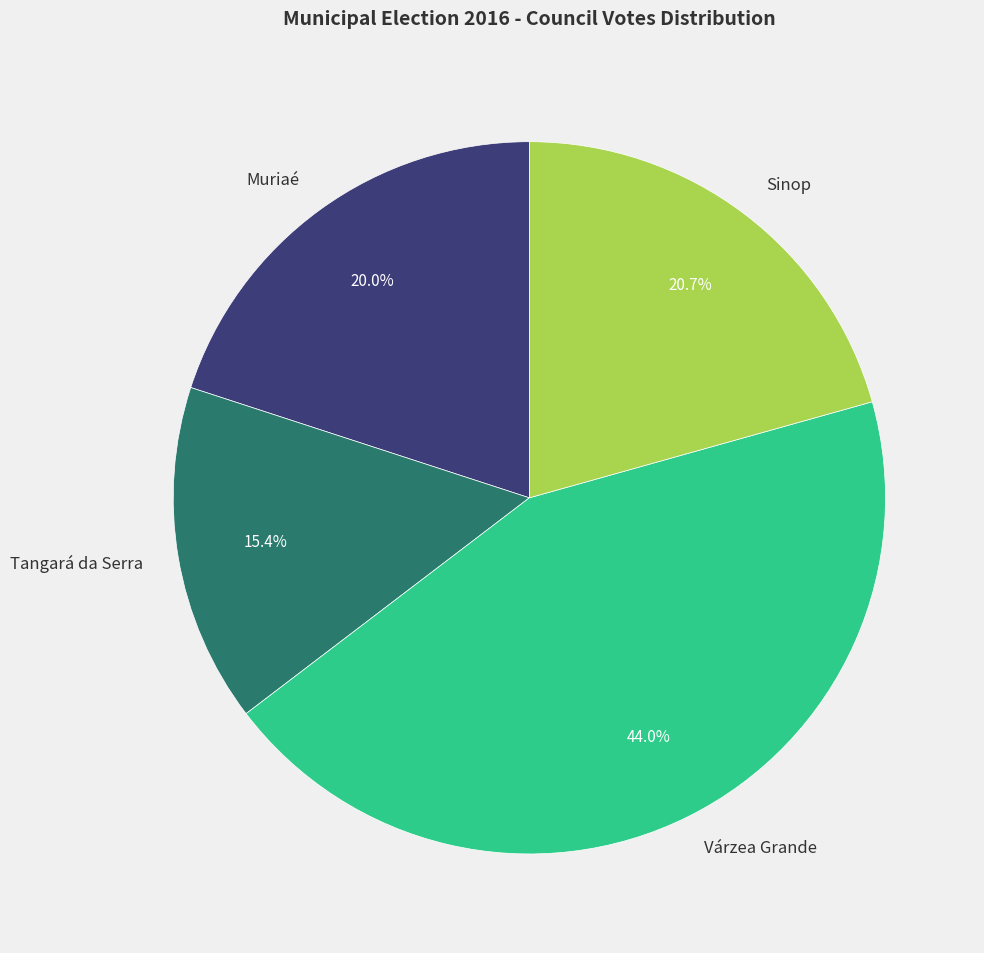

To the nearest percent, what percentage of the pie is Muriaé?

20%